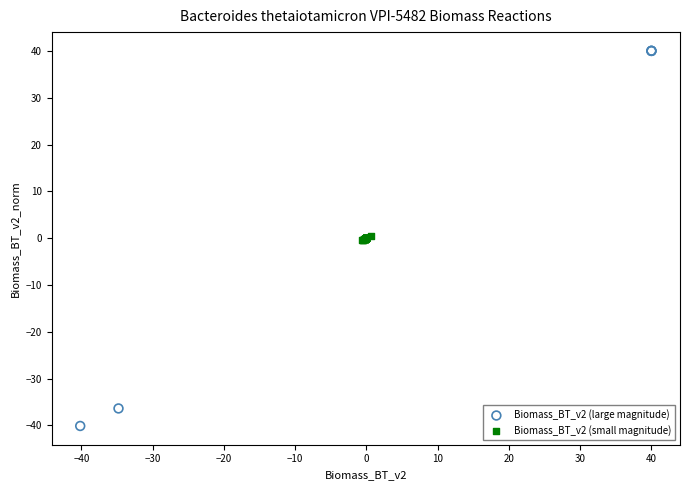

Which series contains the highest Y value?

Biomass_BT_v2 (large magnitude)